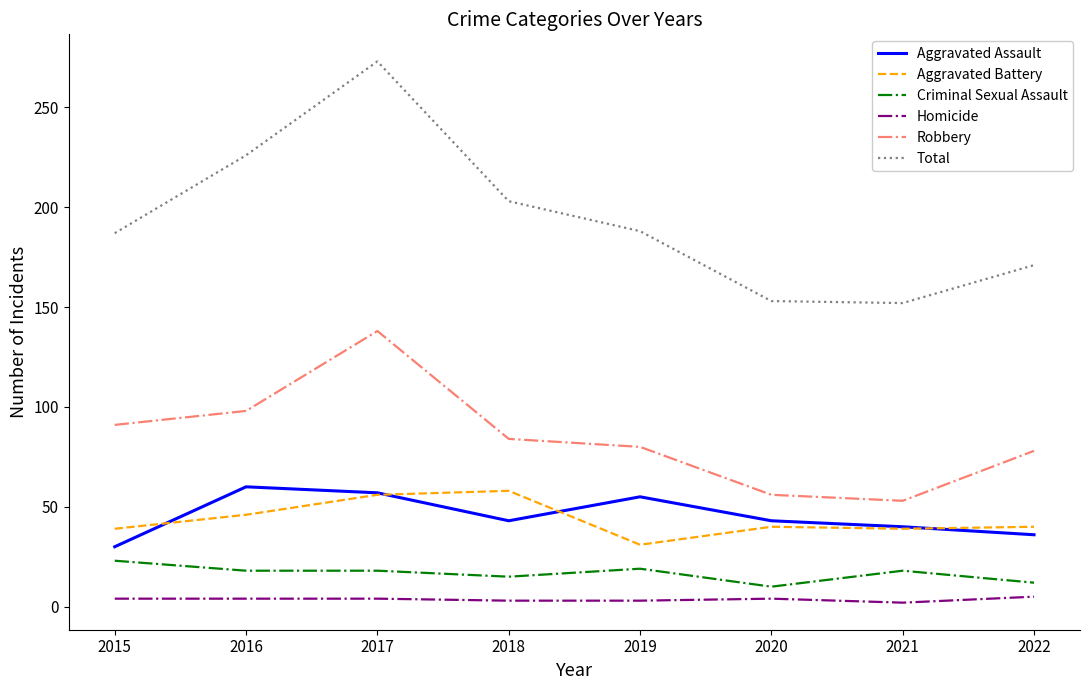

The value of Total at 2016 is 381. True or false?

False